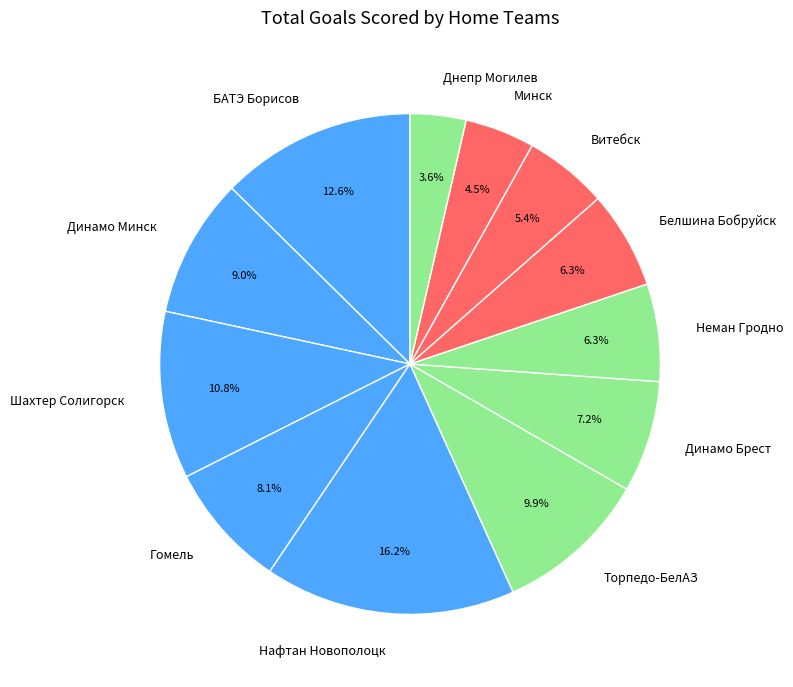

Does Минск account for over 50% of the chart?

No